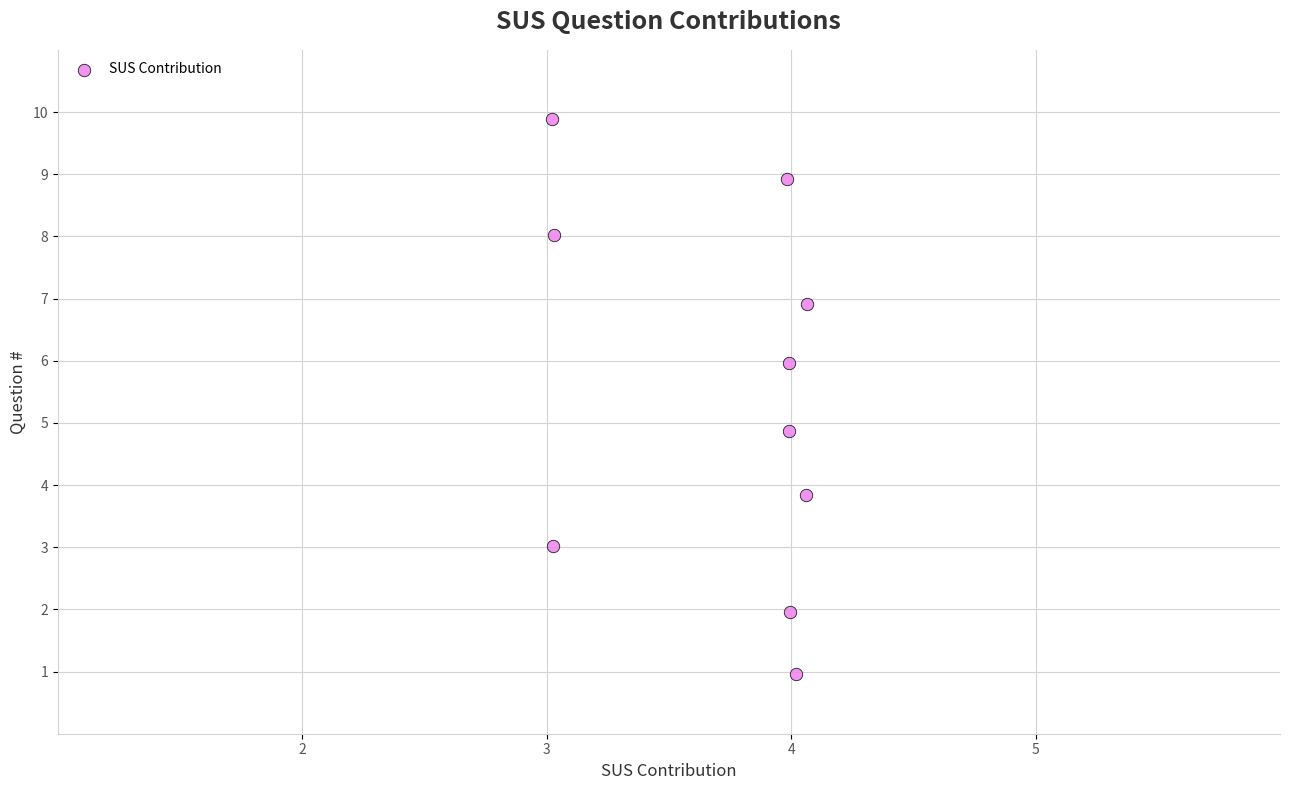

What Y value in the scatter plot is closest to 5?

4.9